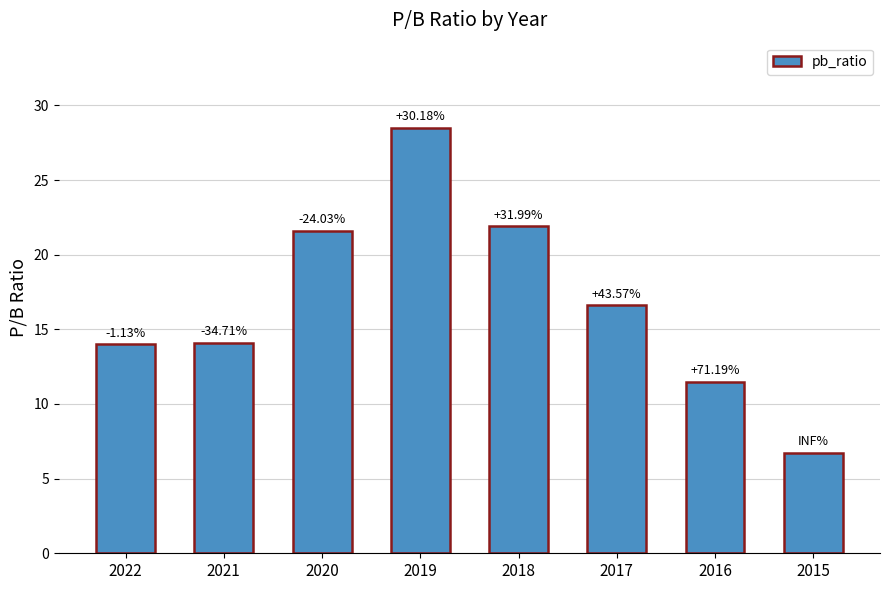

Reading left to right, what are all the values shown in this chart?

2022=14.0	2021=14.1	2020=21.6	2019=28.5	2018=21.9	2017=16.6	2016=11.5	2015=6.7